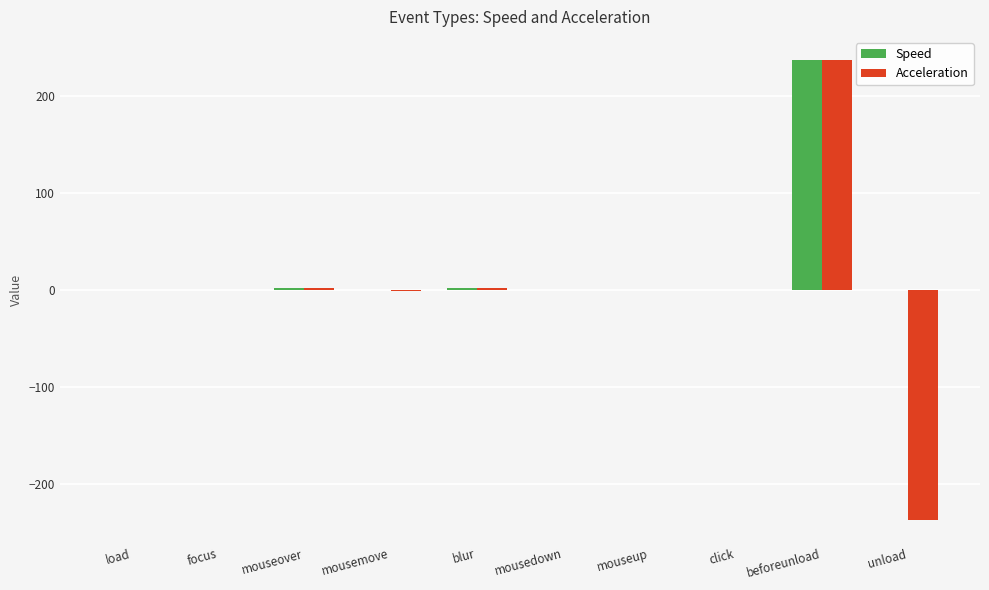

Between mousemove and beforeunload, which series saw the biggest shift?

Acceleration